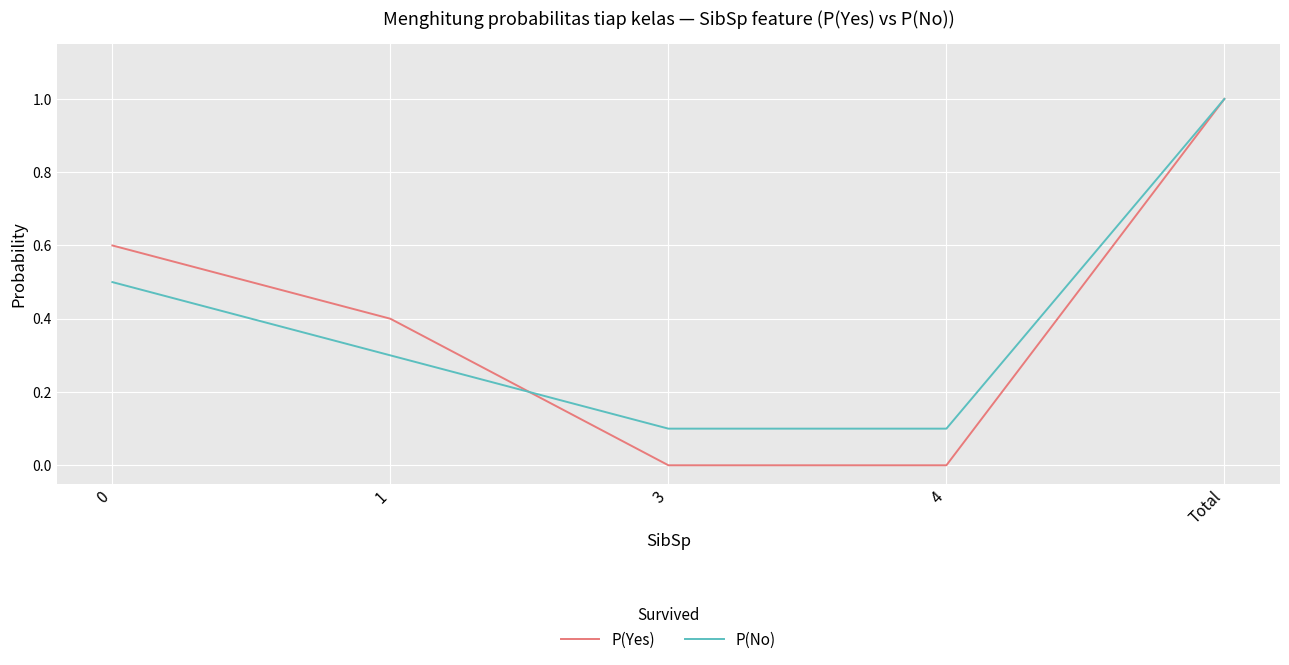

Reading left to right, what are all the values shown in this chart?

P(Yes): 0.6	0.4	0.0	0.0	1.0
P(No): 0.5	0.3	0.1	0.1	1.0